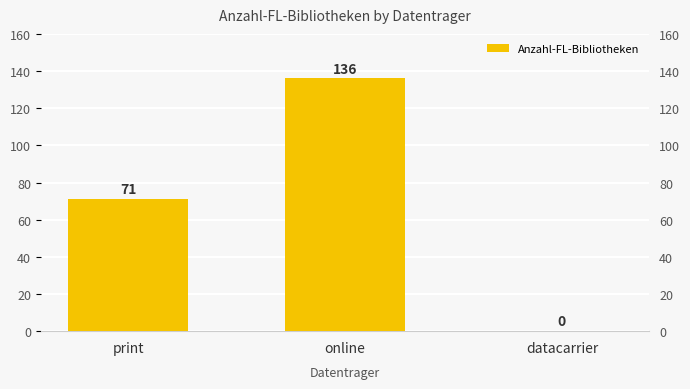

Does the chart contain any negative values?

No